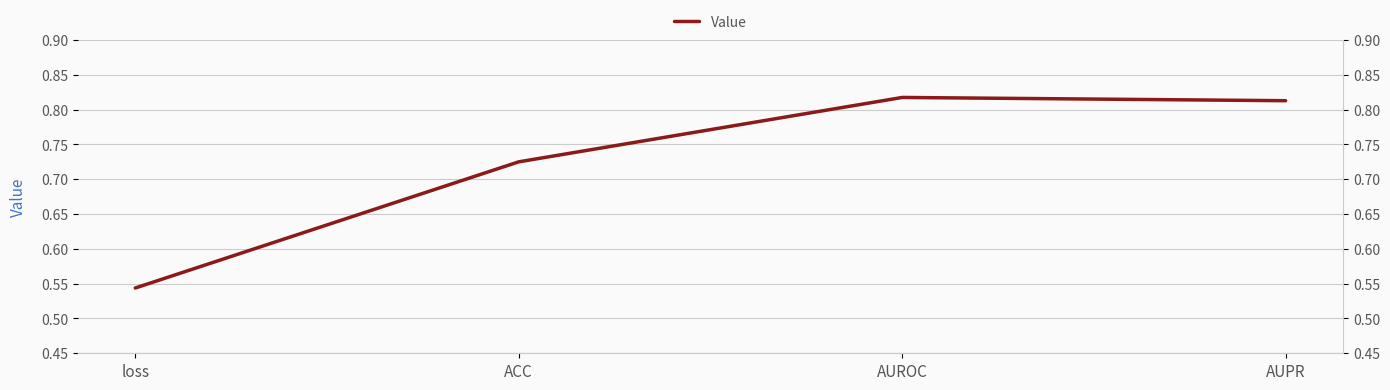

Reading left to right, extract all data points from this chart.

0.5	0.7	0.8	0.8